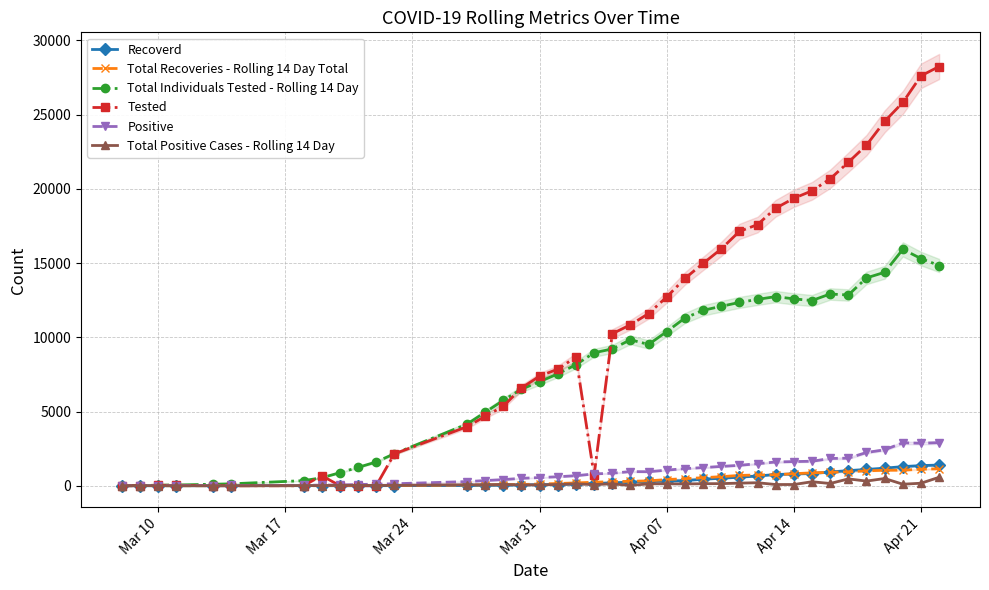

What are all the series names shown in the legend?

Recoverd, Total Recoveries - Rolling 14 Day Total, Total Individuals Tested - Rolling 14 Day, Tested, Positive, Total Positive Cases - Rolling 14 Day